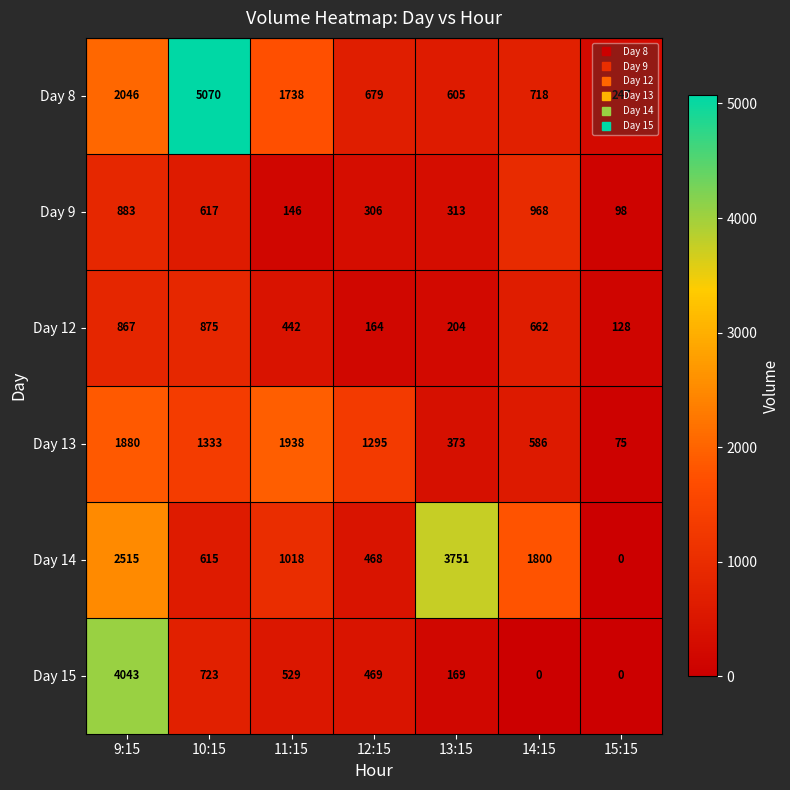

At which label does Day 9 first exceed 313?

9:15